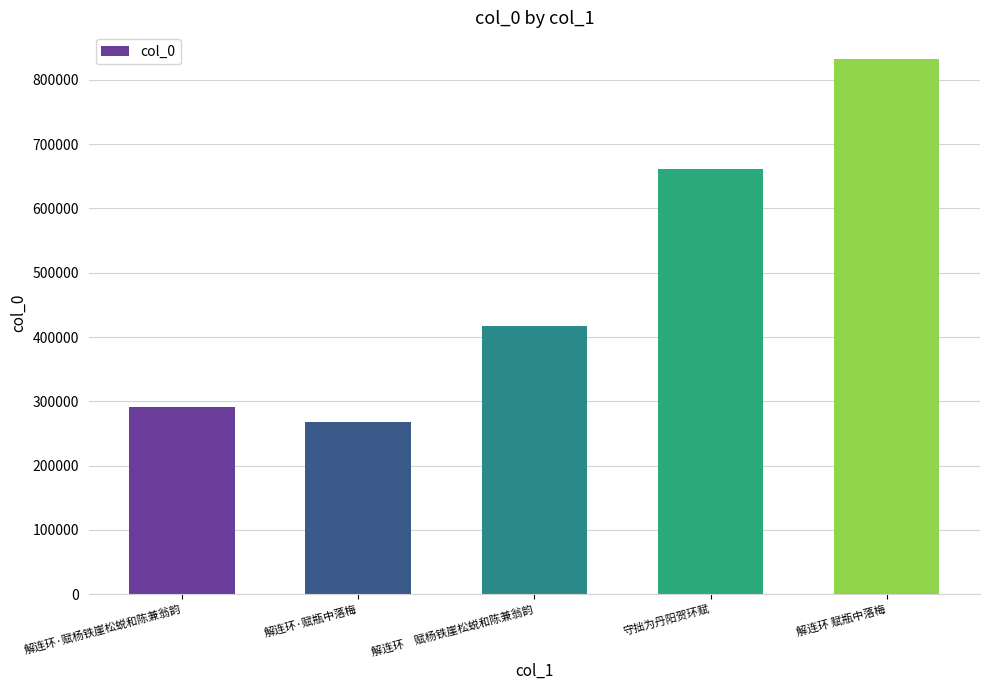

What is the average value?

493979